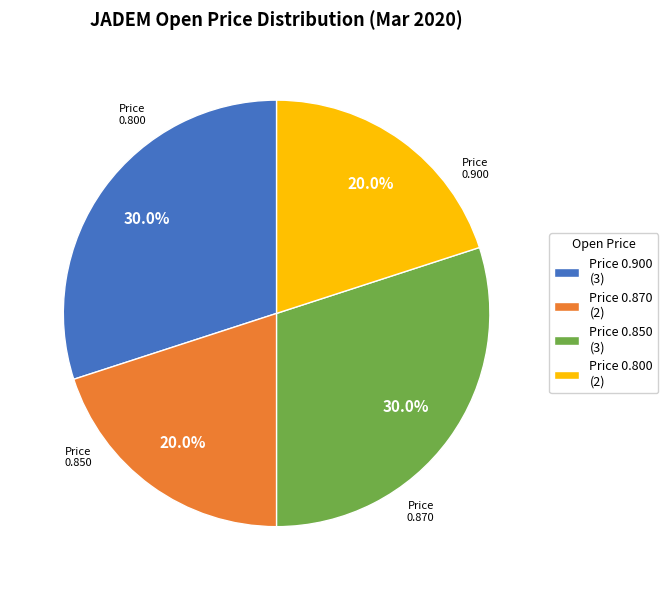

What percentage do Price 0.850 (3) and Price 0.870 (2) together represent?

50.0%